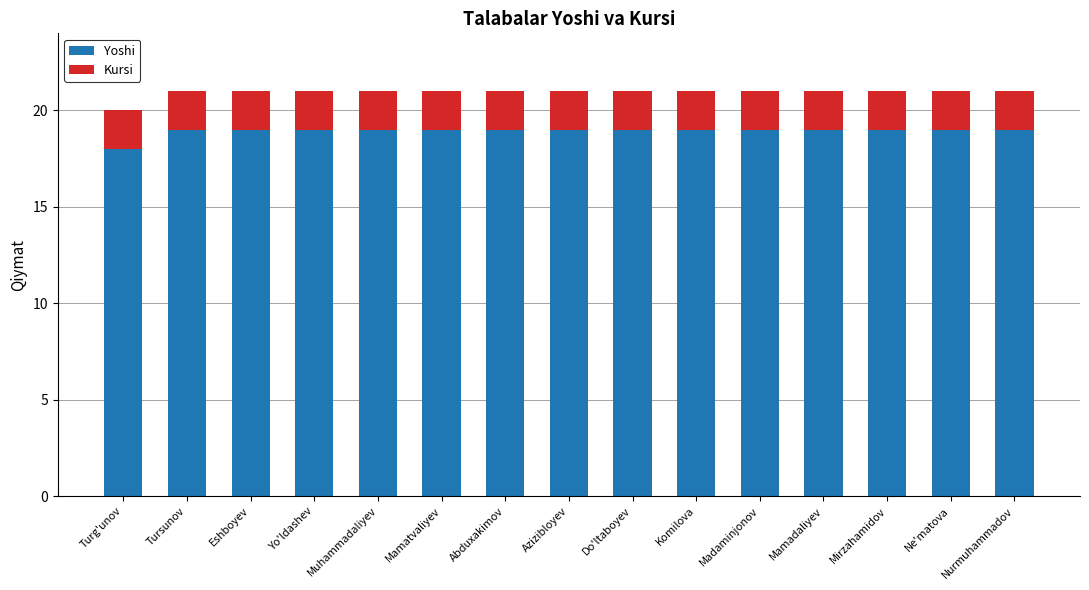

True or false: Yoshi has a value of 19 at Mamadaliyev.

True